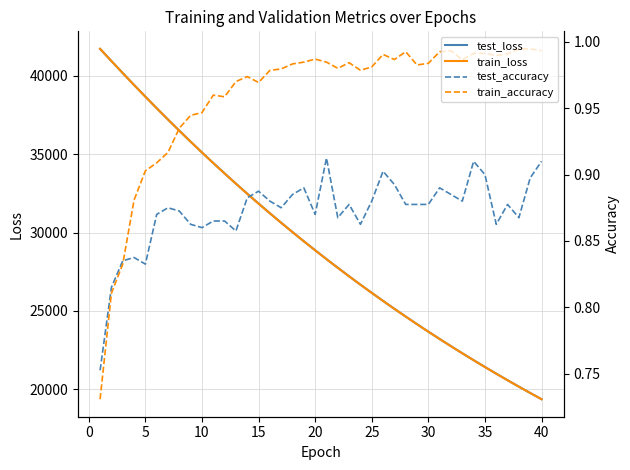

Rank the series by their maximum value, from highest to lowest.

train_loss, test_loss, train_accuracy, test_accuracy